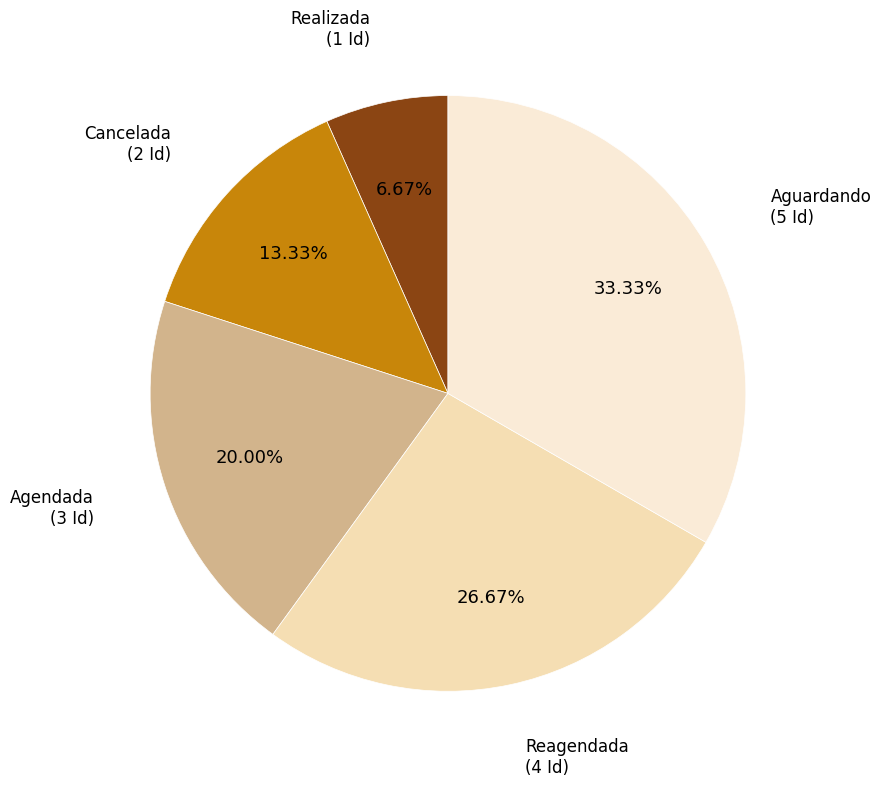

To the nearest percent, what is the difference between the largest and smallest slice percentages?

27%